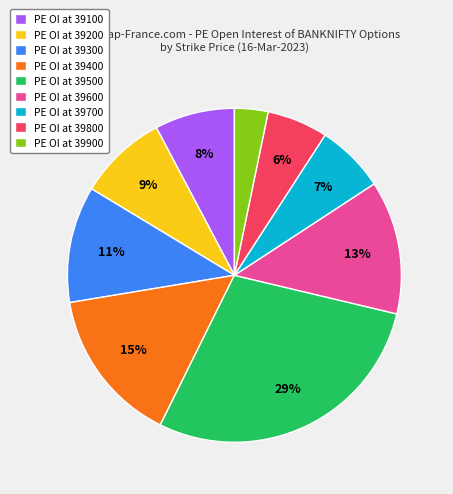

Is there a majority slice in this chart?

No